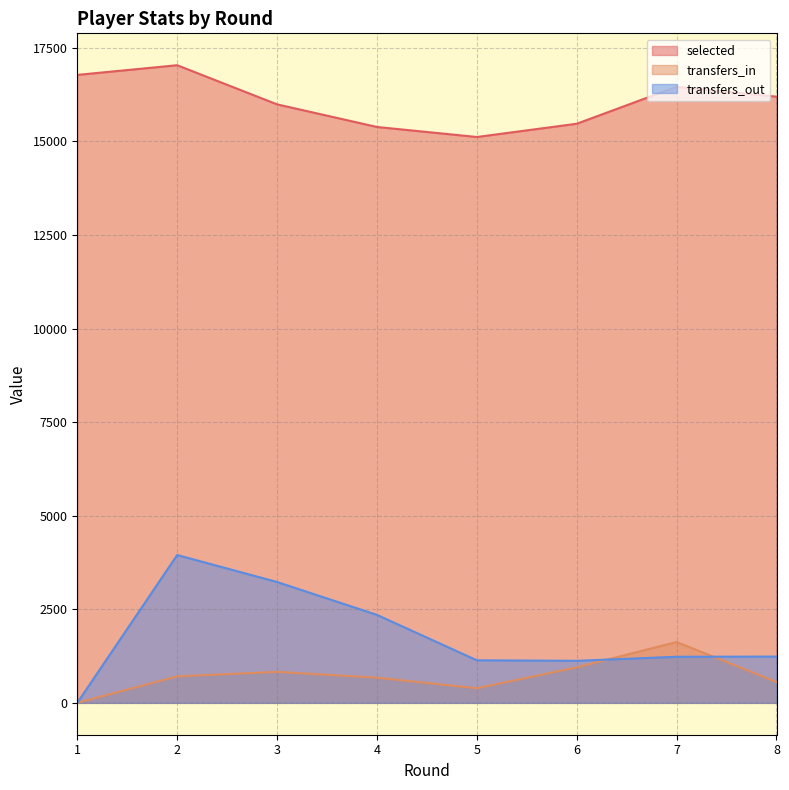

What is the difference between the transfers_out values at 2 and 7?

2719